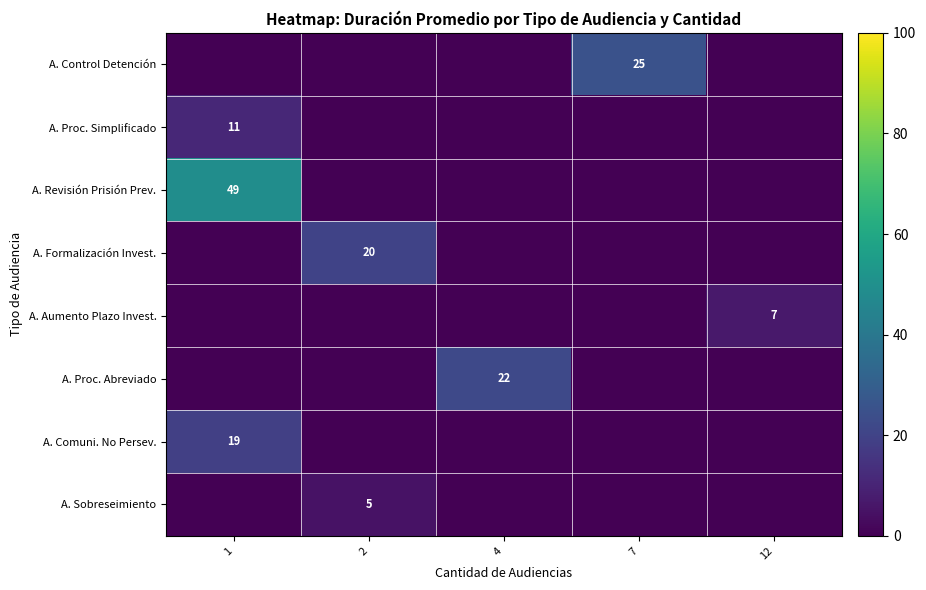

How many series are shown in this chart?

8